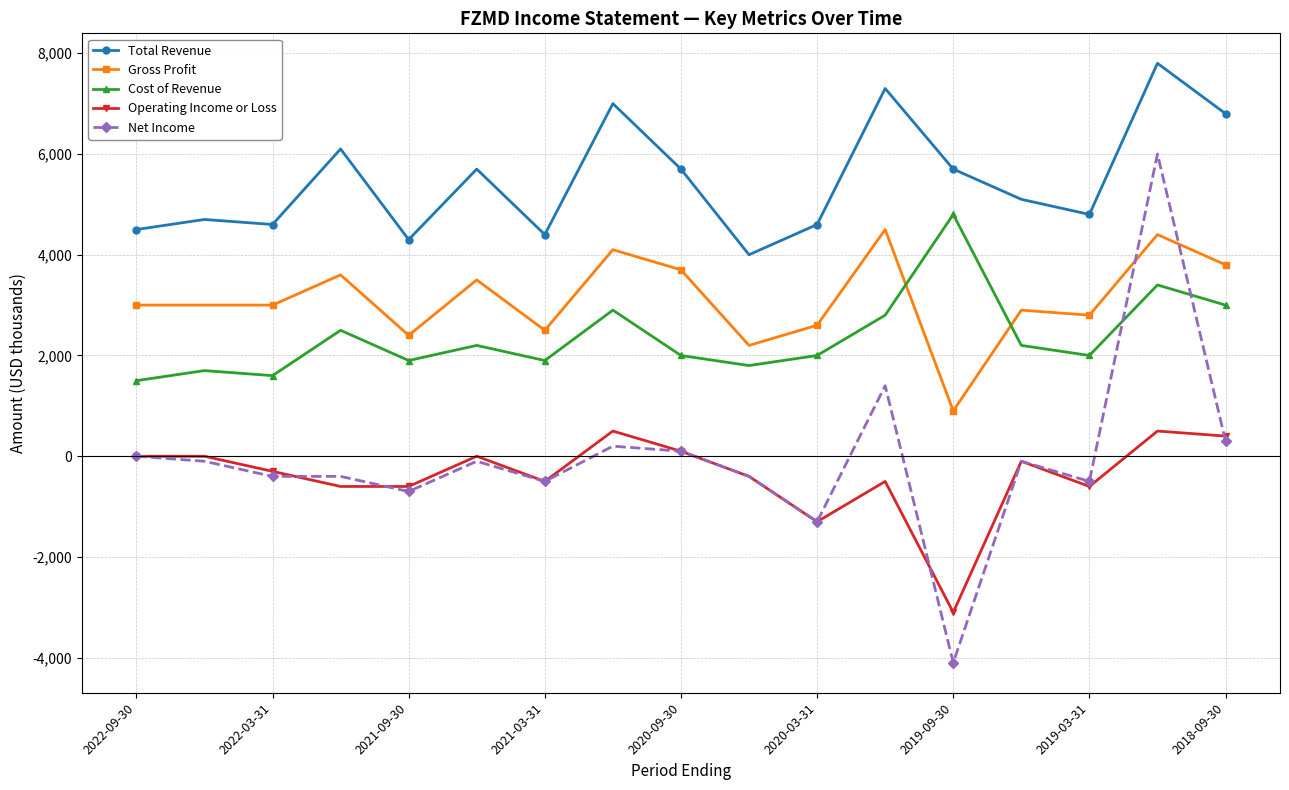

True or false: Net Income has more than 0 points higher than both neighbors.

True